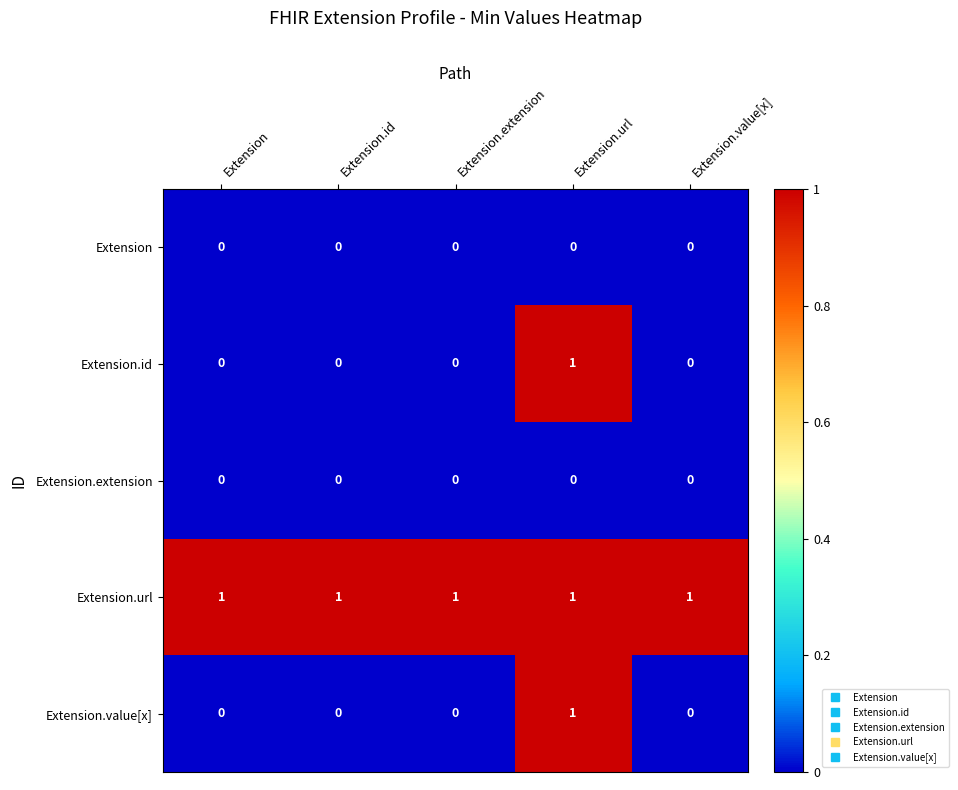

Reading left to right, list all the values displayed in this chart.

Extension: 0	0	0	0	0
Extension.id: 0	0	0	1	0
Extension.extension: 0	0	0	0	0
Extension.url: 1	1	1	1	1
Extension.value[x]: 0	0	0	1	0